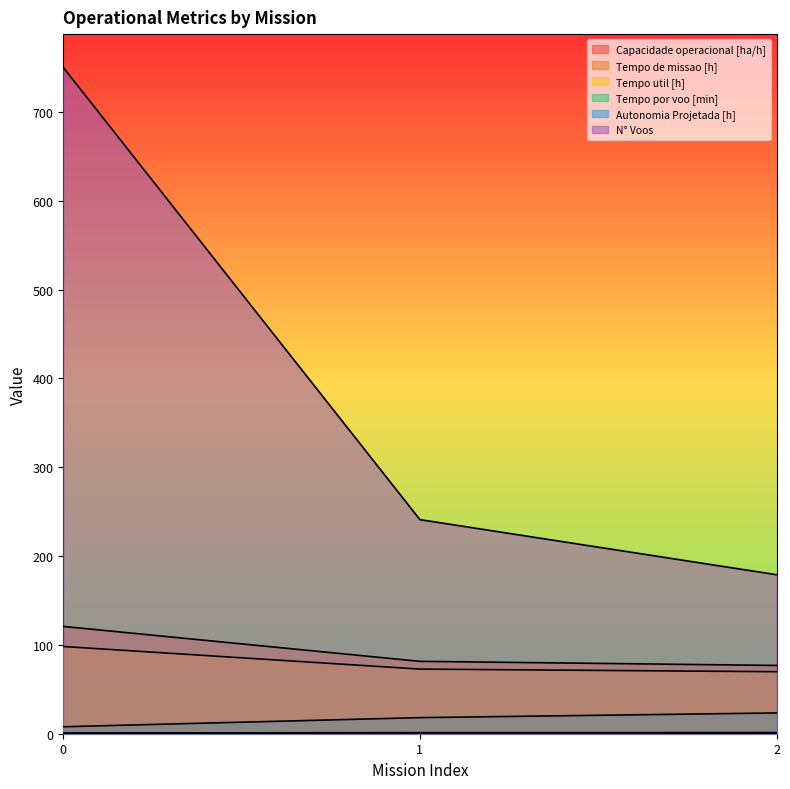

Is the value of Tempo util [h] at 0 greater than the value of N° Voos at 2?

No